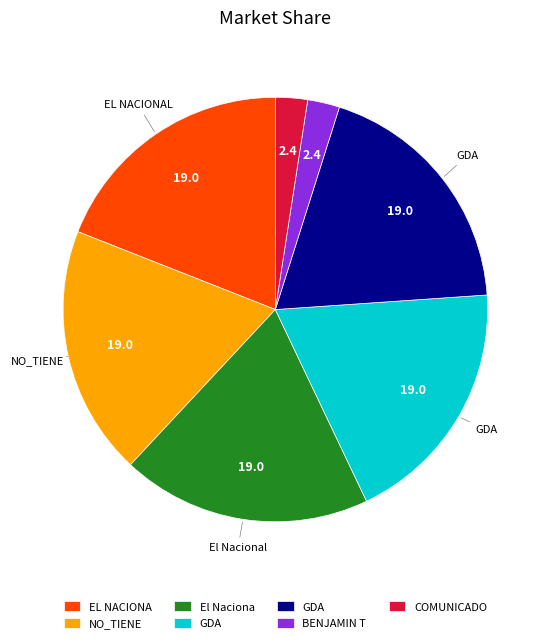

Does any single category account for the majority?

No